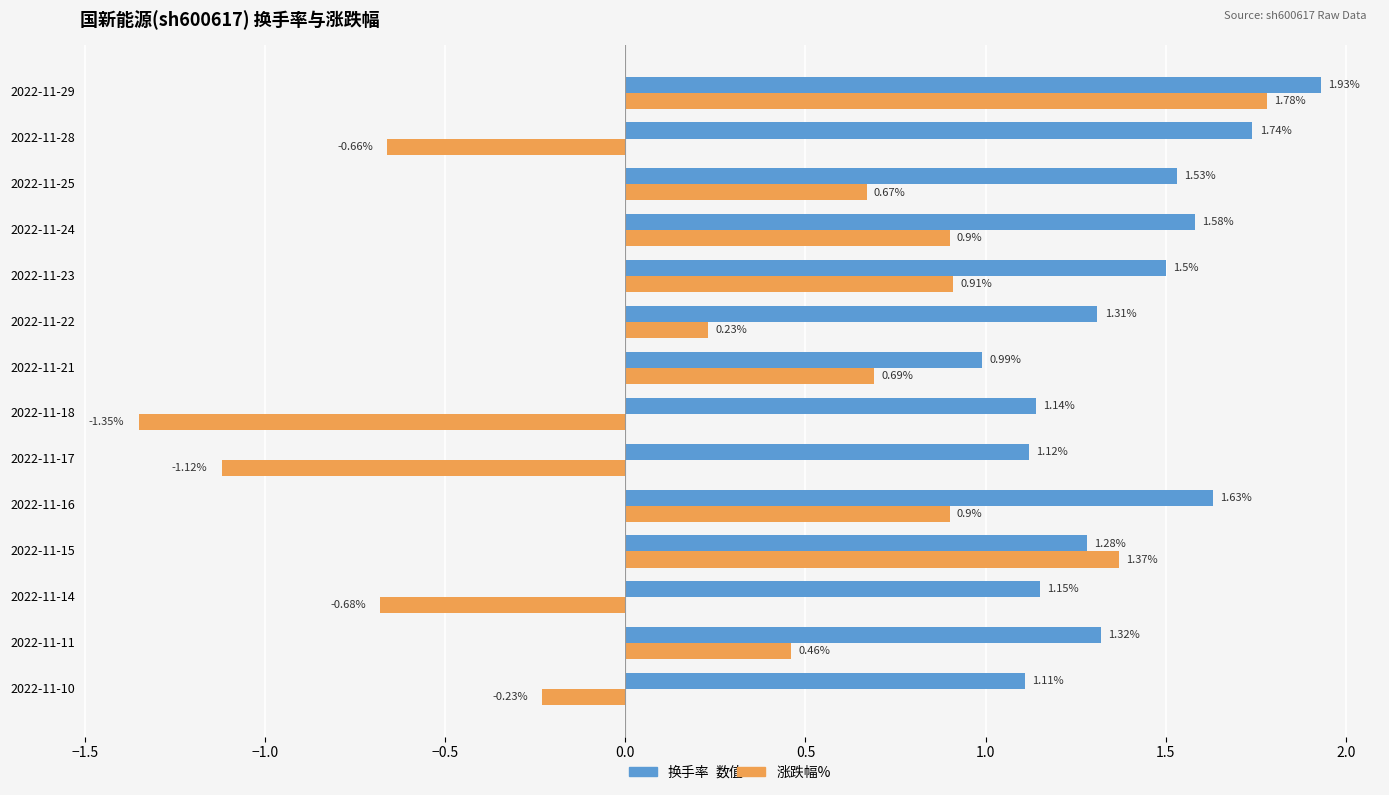

Which label corresponds to the smallest value in the chart?

2022-11-18